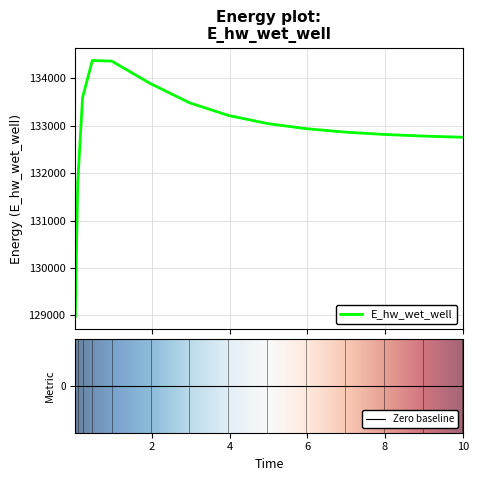

What is the greatest value displayed?

134371.7